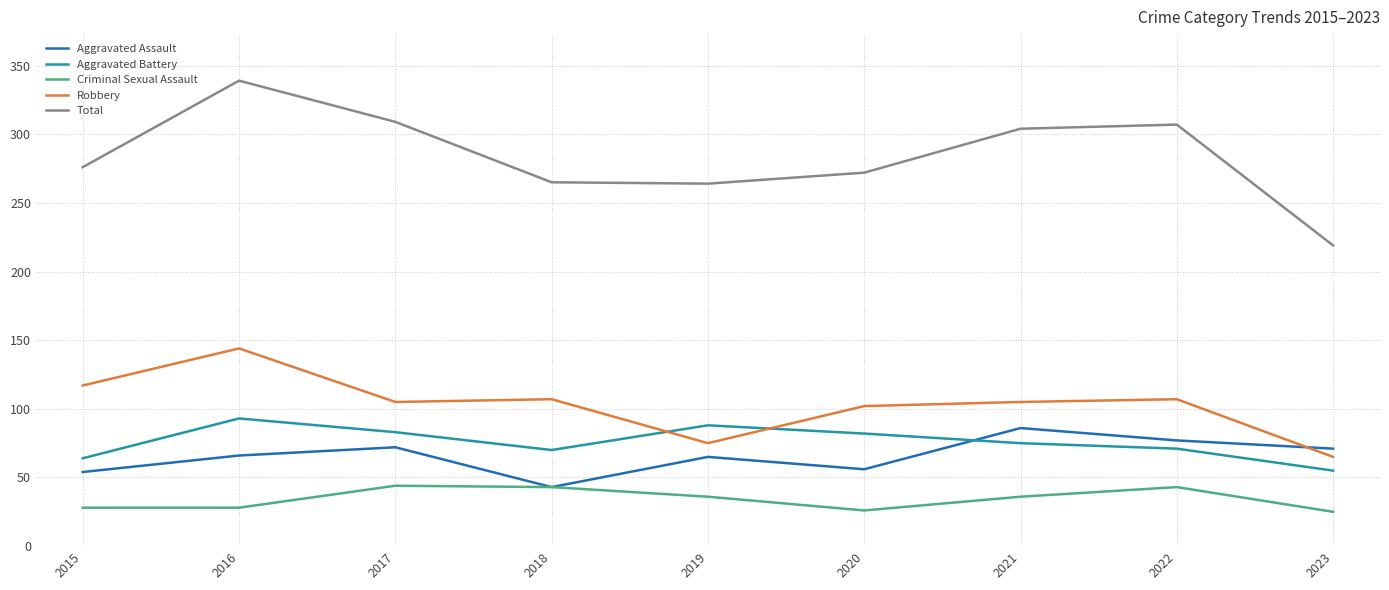

What is the total value across all series at 2021?

606